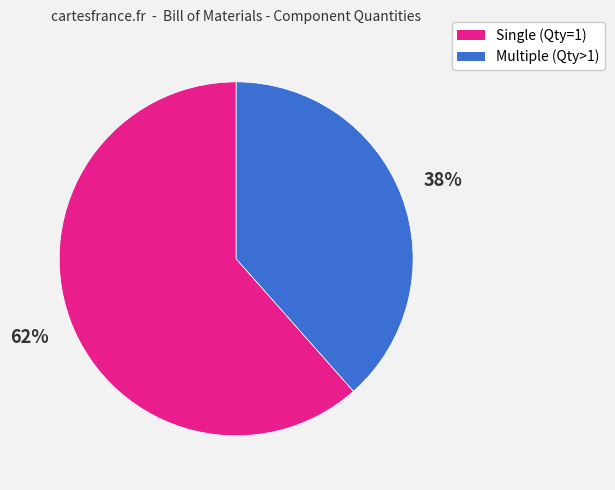

Does any single category account for the majority?

Yes